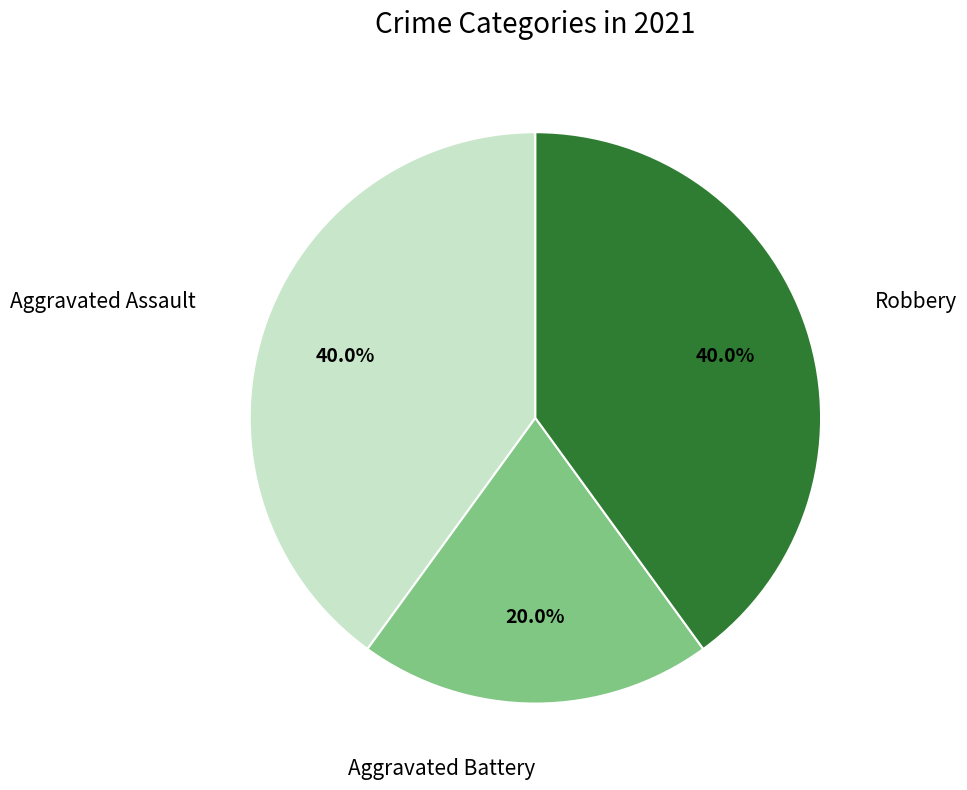

What percentage is the Robbery slice, to the nearest percent?

40%